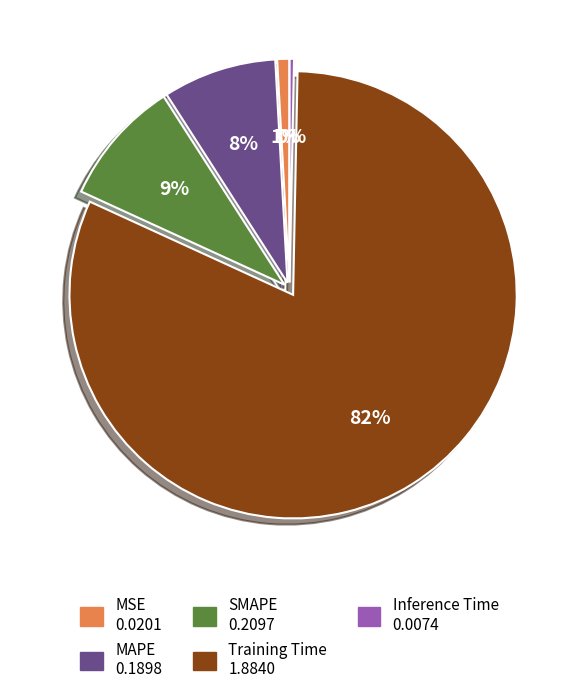

Rank the categories by value from highest to lowest.

Training Time, SMAPE, MAPE, MSE, Inference Time